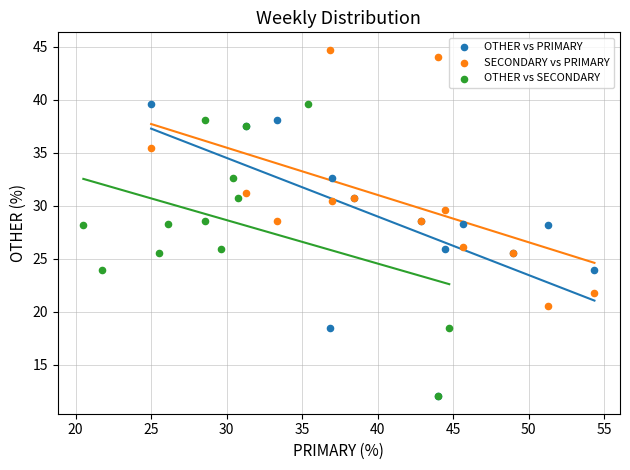

Which series reaches the maximum Y coordinate?

SECONDARY vs PRIMARY